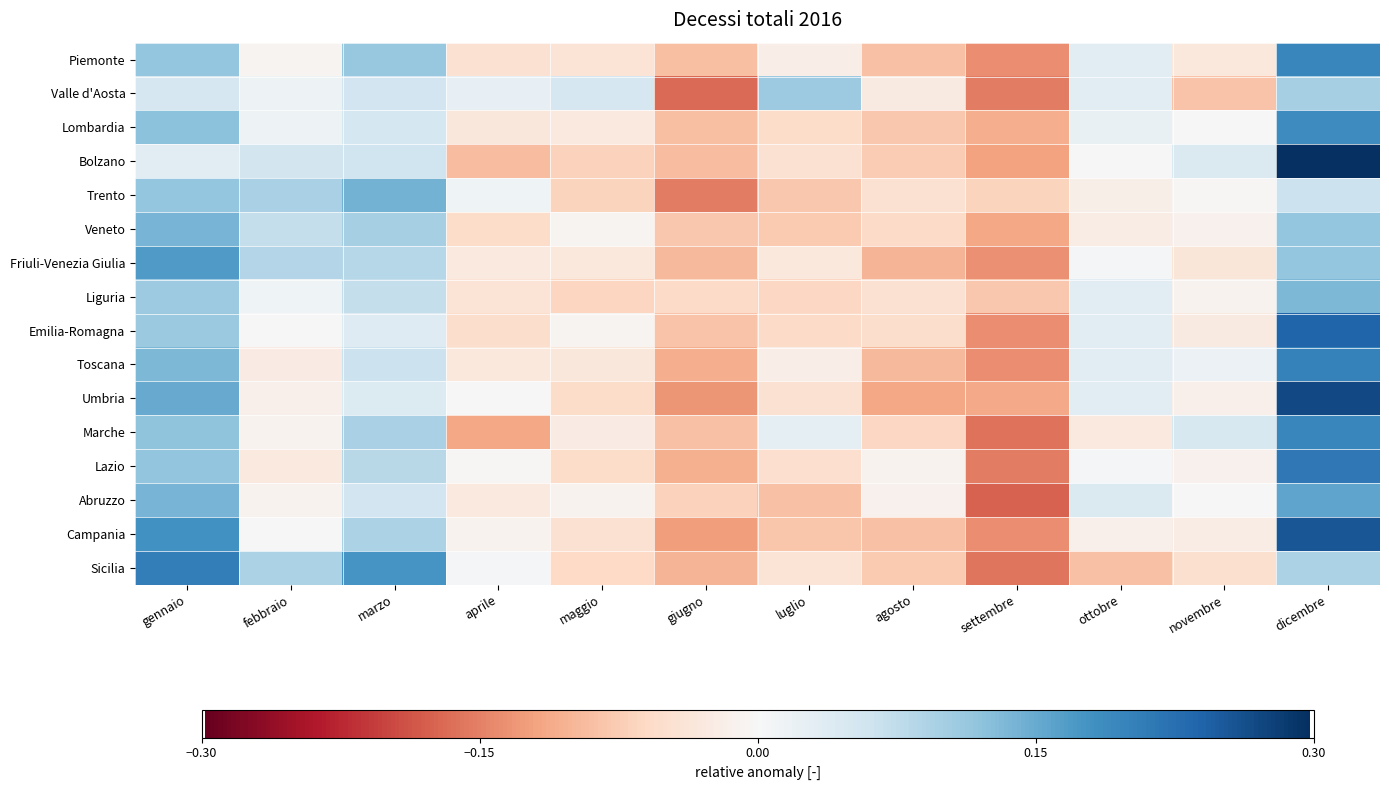

Reading left to right, list all the values displayed in this chart.

Piemonte: gennaio=0.1	febbraio=-0.0	marzo=0.1	aprile=-0.0	maggio=-0.0	giugno=-0.1	luglio=-0.0	agosto=-0.1	settembre=-0.1	ottobre=0.0	novembre=-0.0	dicembre=0.2
Valle d'Aosta: gennaio=0.0	febbraio=0.0	marzo=0.1	aprile=0.0	maggio=0.0	giugno=-0.2	luglio=0.1	agosto=-0.0	settembre=-0.2	ottobre=0.0	novembre=-0.1	dicembre=0.1
Lombardia: gennaio=0.1	febbraio=0.0	marzo=0.1	aprile=-0.0	maggio=-0.0	giugno=-0.1	luglio=-0.1	agosto=-0.1	settembre=-0.1	ottobre=0.0	novembre=-0.0	dicembre=0.2
Bolzano: gennaio=0.0	febbraio=0.1	marzo=0.1	aprile=-0.1	maggio=-0.1	giugno=-0.1	luglio=-0.0	agosto=-0.1	settembre=-0.1	ottobre=-0.0	novembre=0.0	dicembre=0.3
Trento: gennaio=0.1	febbraio=0.1	marzo=0.1	aprile=0.0	maggio=-0.1	giugno=-0.2	luglio=-0.1	agosto=-0.0	settembre=-0.1	ottobre=-0.0	novembre=-0.0	dicembre=0.1
Veneto: gennaio=0.1	febbraio=0.1	marzo=0.1	aprile=-0.1	maggio=-0.0	giugno=-0.1	luglio=-0.1	agosto=-0.1	settembre=-0.1	ottobre=-0.0	novembre=-0.0	dicembre=0.1
Friuli-Venezia Giulia: gennaio=0.2	febbraio=0.1	marzo=0.1	aprile=-0.0	maggio=-0.0	giugno=-0.1	luglio=-0.0	agosto=-0.1	settembre=-0.1	ottobre=0.0	novembre=-0.0	dicembre=0.1
Liguria: gennaio=0.1	febbraio=0.0	marzo=0.1	aprile=-0.0	maggio=-0.1	giugno=-0.1	luglio=-0.1	agosto=-0.0	settembre=-0.1	ottobre=0.0	novembre=-0.0	dicembre=0.1
Emilia-Romagna: gennaio=0.1	febbraio=-0.0	marzo=0.0	aprile=-0.1	maggio=-0.0	giugno=-0.1	luglio=-0.1	agosto=-0.1	settembre=-0.1	ottobre=0.0	novembre=-0.0	dicembre=0.2
Toscana: gennaio=0.1	febbraio=-0.0	marzo=0.1	aprile=-0.0	maggio=-0.0	giugno=-0.1	luglio=-0.0	agosto=-0.1	settembre=-0.1	ottobre=0.0	novembre=0.0	dicembre=0.2
Umbria: gennaio=0.2	febbraio=-0.0	marzo=0.0	aprile=-0.0	maggio=-0.1	giugno=-0.1	luglio=-0.0	agosto=-0.1	settembre=-0.1	ottobre=0.0	novembre=-0.0	dicembre=0.3
Marche: gennaio=0.1	febbraio=-0.0	marzo=0.1	aprile=-0.1	maggio=-0.0	giugno=-0.1	luglio=0.0	agosto=-0.1	settembre=-0.2	ottobre=-0.0	novembre=0.0	dicembre=0.2
Lazio: gennaio=0.1	febbraio=-0.0	marzo=0.1	aprile=-0.0	maggio=-0.1	giugno=-0.1	luglio=-0.0	agosto=-0.0	settembre=-0.2	ottobre=0.0	novembre=-0.0	dicembre=0.2
Abruzzo: gennaio=0.1	febbraio=-0.0	marzo=0.1	aprile=-0.0	maggio=-0.0	giugno=-0.1	luglio=-0.1	agosto=-0.0	settembre=-0.2	ottobre=0.0	novembre=-0.0	dicembre=0.2
Campania: gennaio=0.2	febbraio=-0.0	marzo=0.1	aprile=-0.0	maggio=-0.0	giugno=-0.1	luglio=-0.1	agosto=-0.1	settembre=-0.1	ottobre=-0.0	novembre=-0.0	dicembre=0.3
Sicilia: gennaio=0.2	febbraio=0.1	marzo=0.2	aprile=0.0	maggio=-0.1	giugno=-0.1	luglio=-0.0	agosto=-0.1	settembre=-0.2	ottobre=-0.1	novembre=-0.0	dicembre=0.1